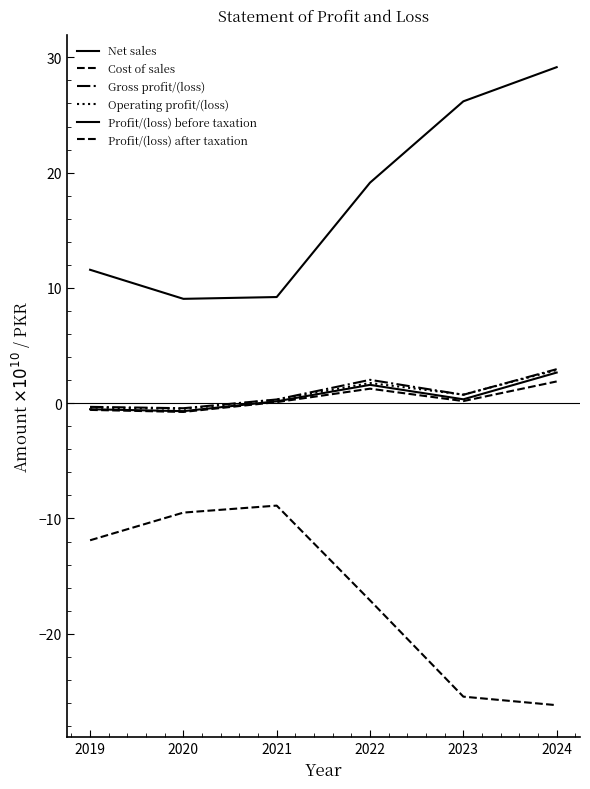

In Profit/(loss) after taxation, how many points are higher than both neighbors (excluding endpoints)?

1